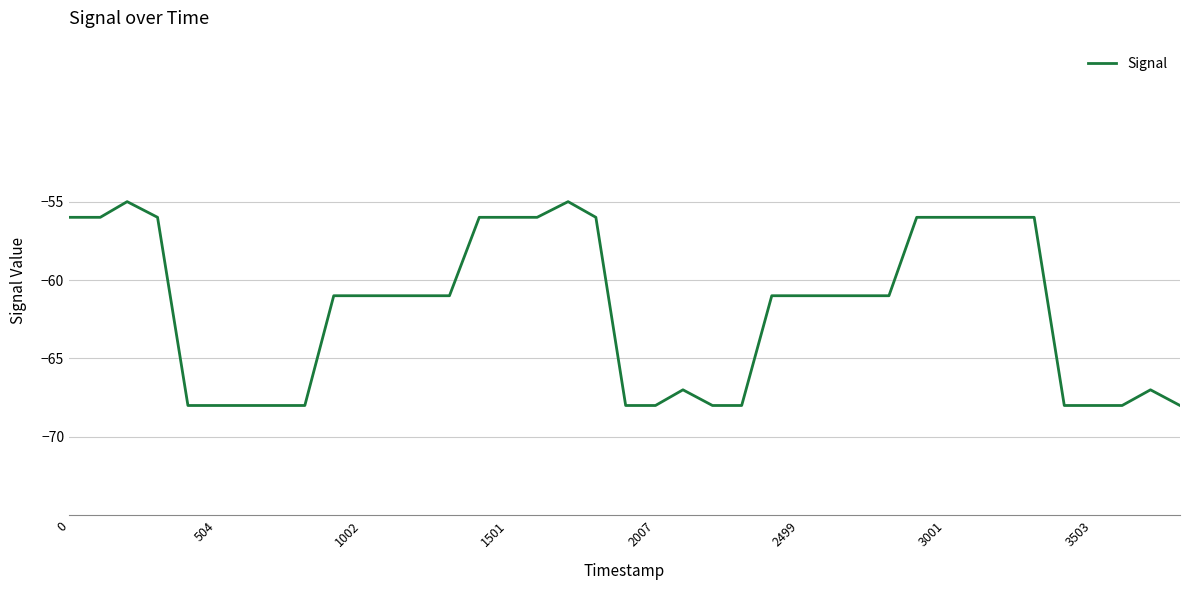

What is the maximum value shown in the chart?

-55